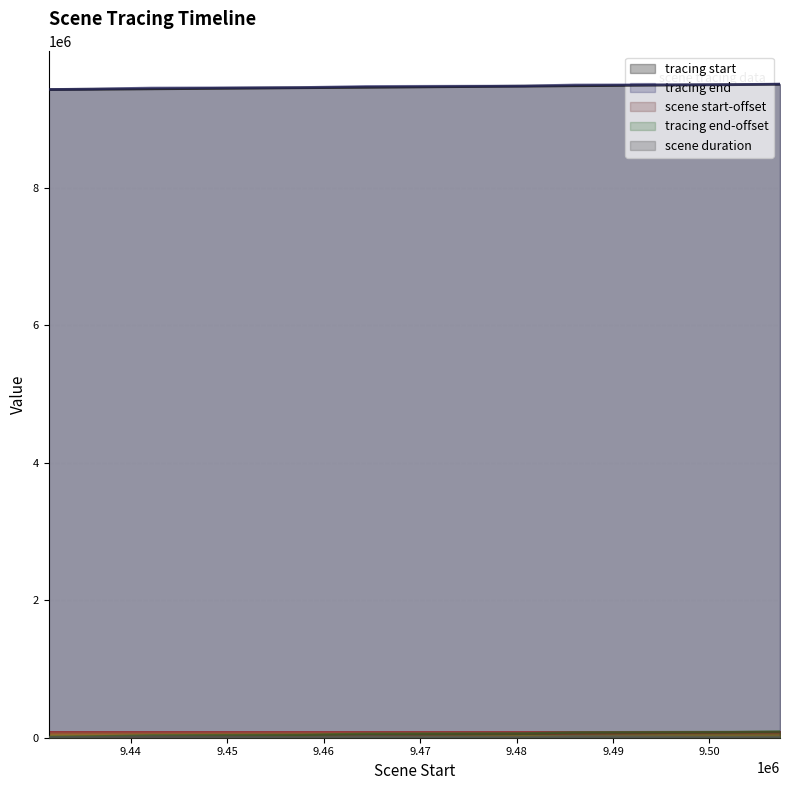

Is it true that scene start-offset equals 84091 at 9507329?

True